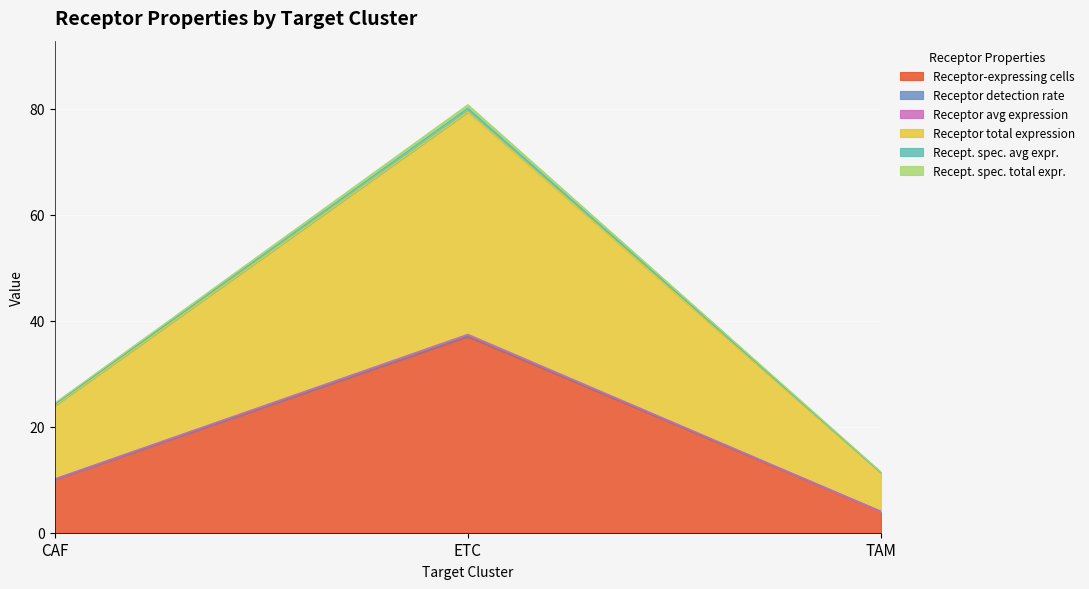

At which category is the sum across all series the highest?

ETC